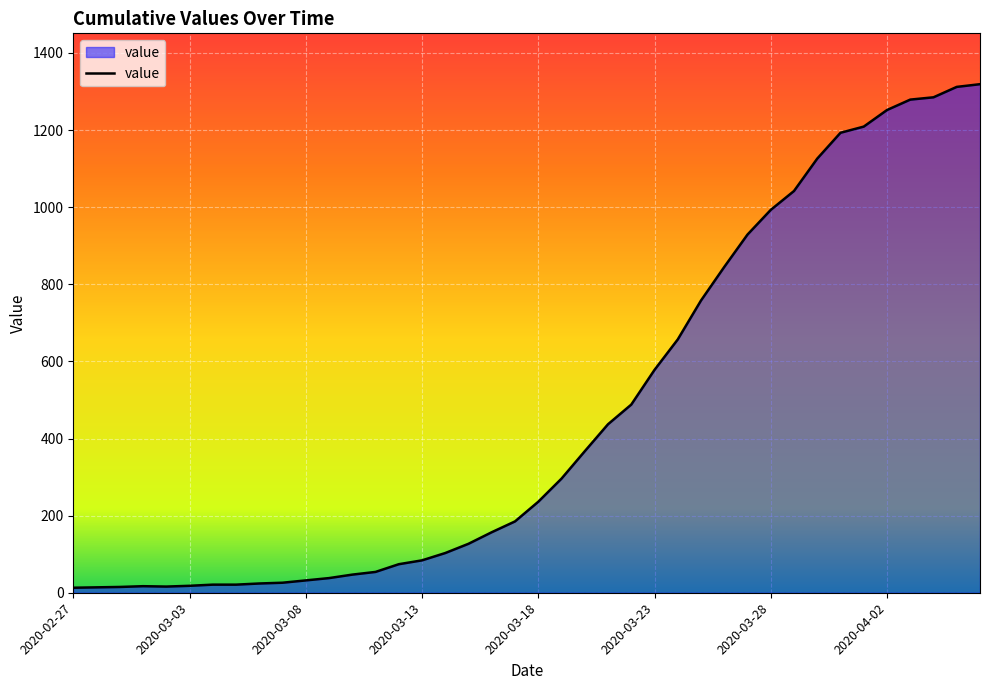

What is the average value?

467